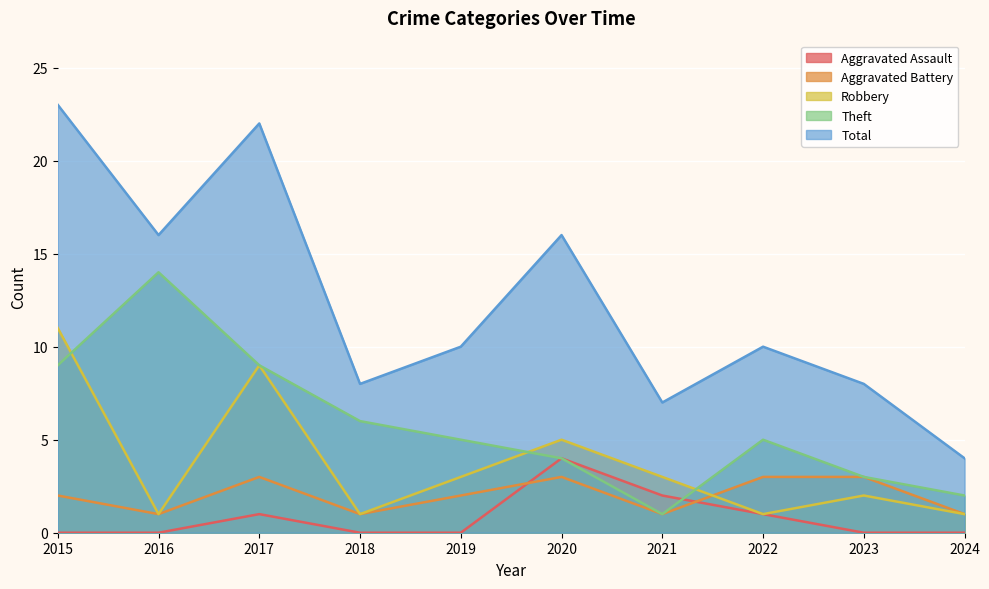

What is the spread (max minus min) of values at 2023?

8